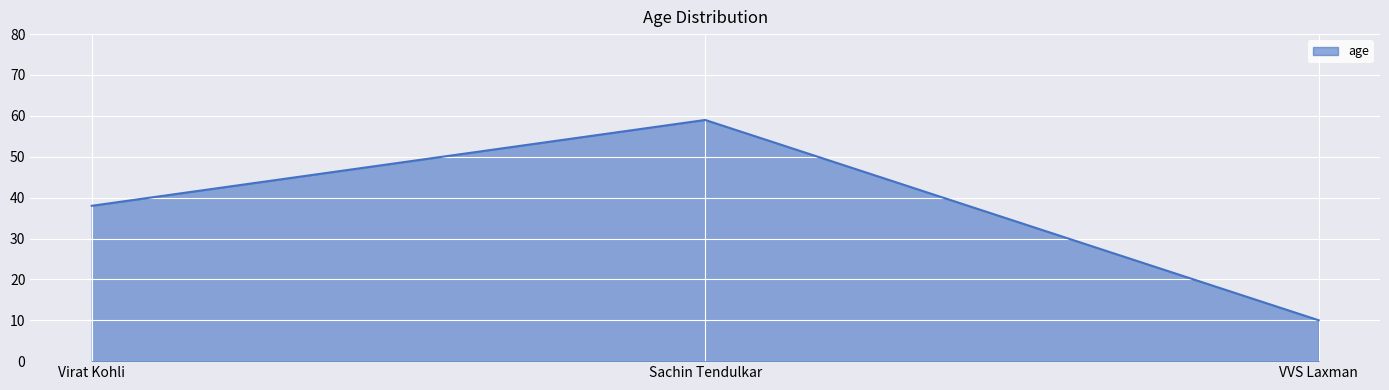

Reading left to right, what are all the values shown in this chart?

38	59	10